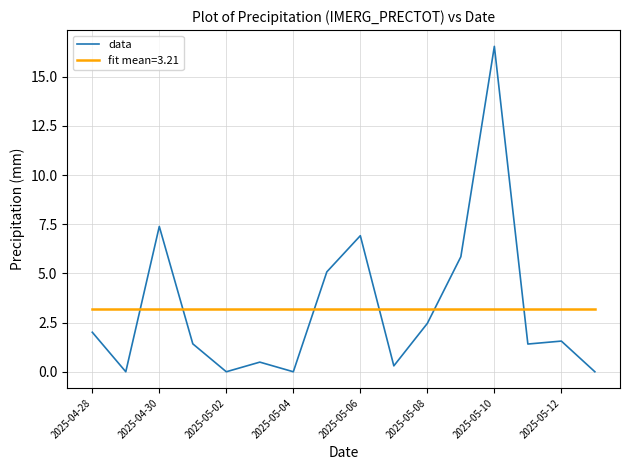

What is the lowest value of the fit mean=3.21 series?

3.2